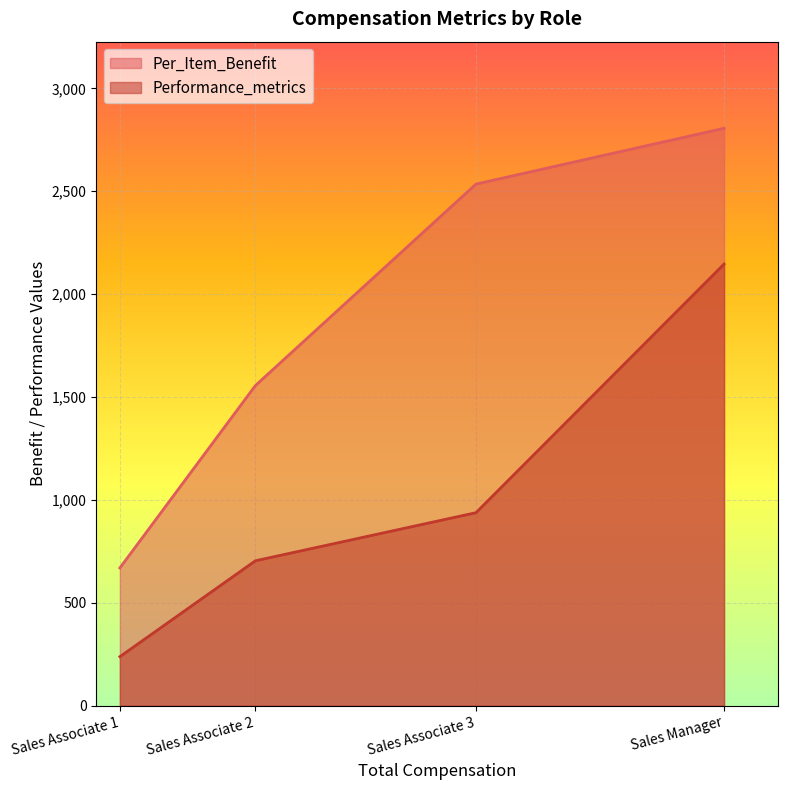

What position from the left is Sales Manager?

4